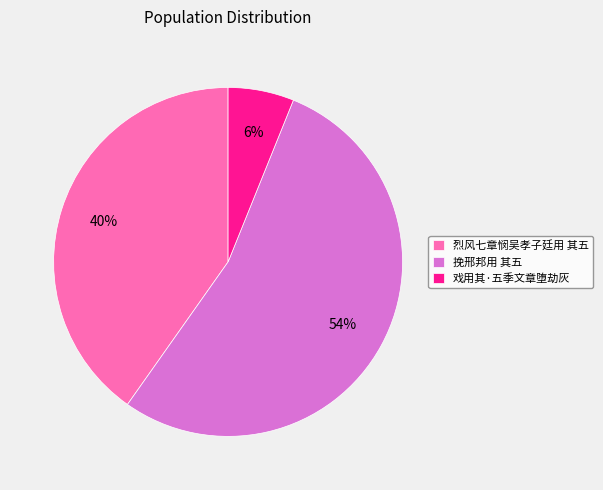

Which has a higher value, 挽邢邦用 其五 or 烈风七章悯吴孝子廷用 其五?

挽邢邦用 其五